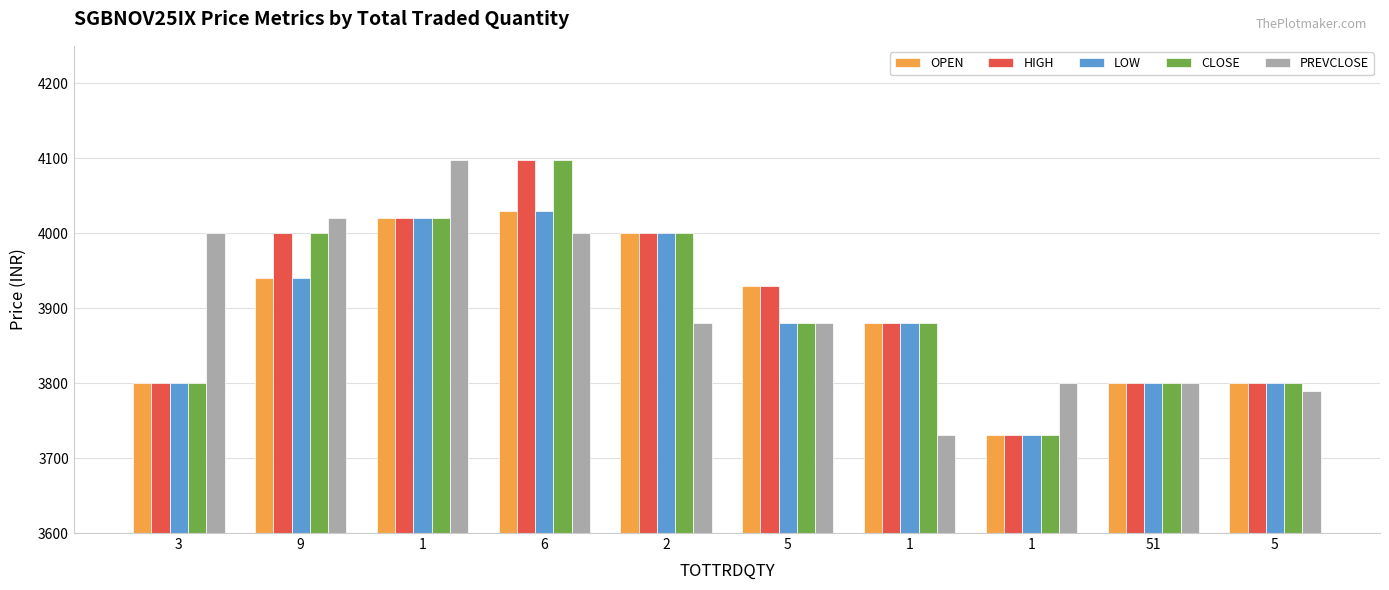

True or false: LOW has a value of 3800 at 5.

True